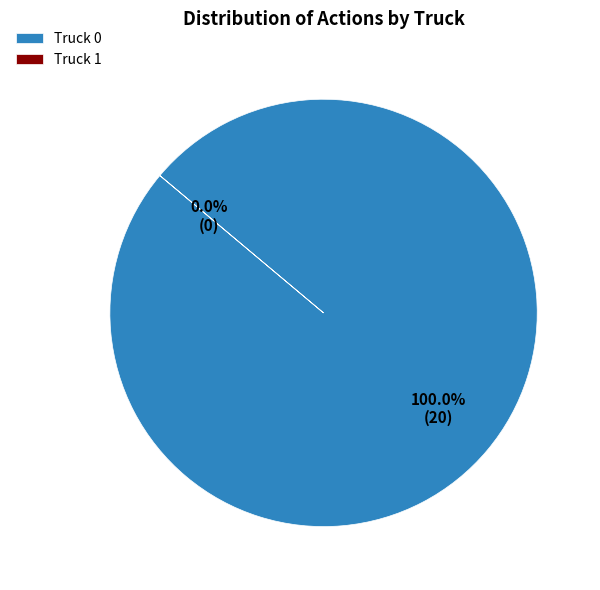

How many slices are in this pie chart?

2